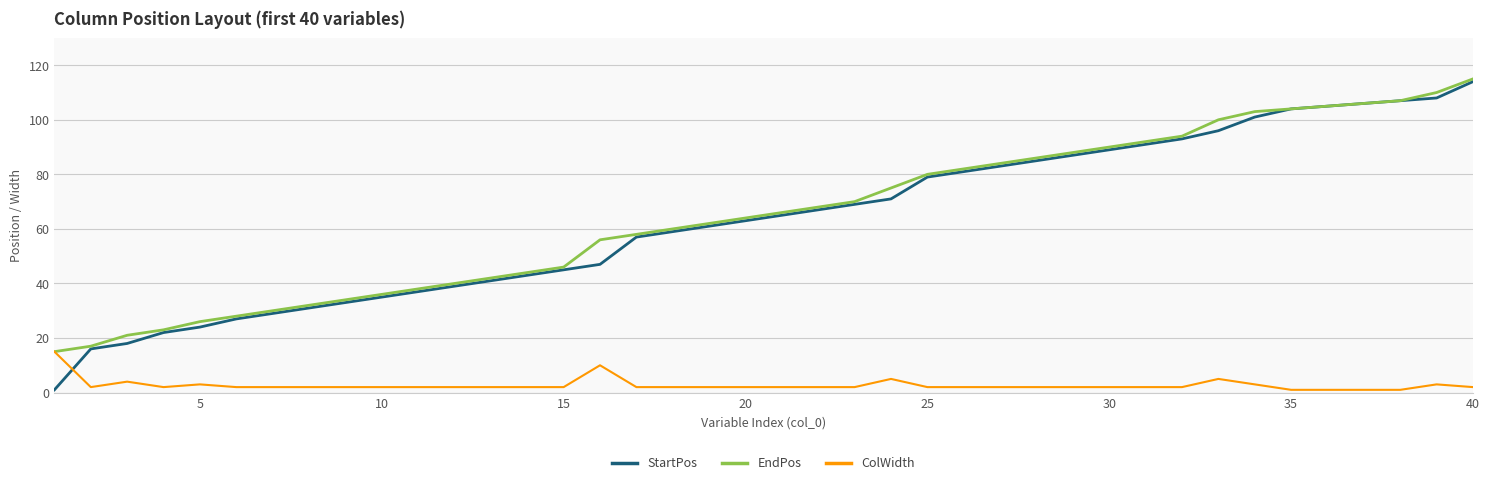

What is the maximum value for EndPos?

115